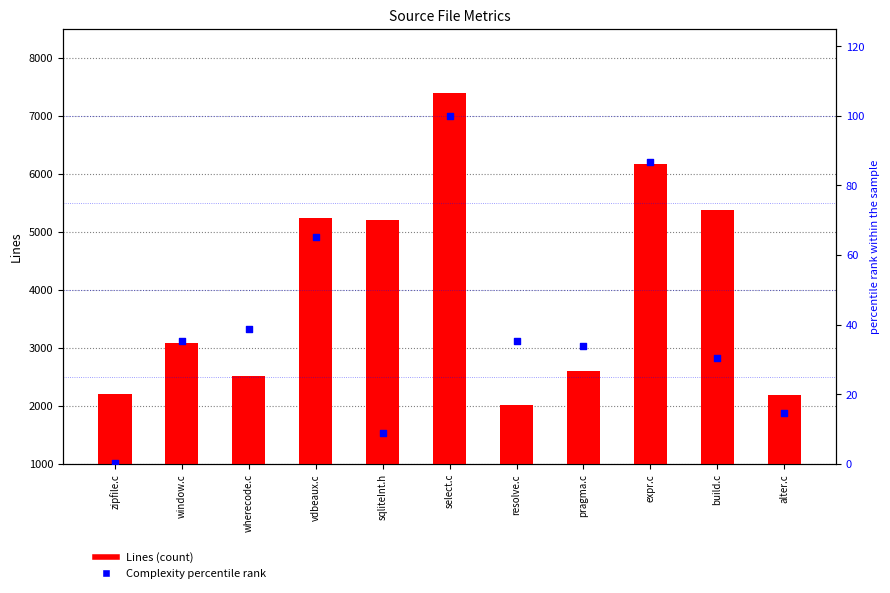

Which series has the widest spread of Y values?

Lines (count)